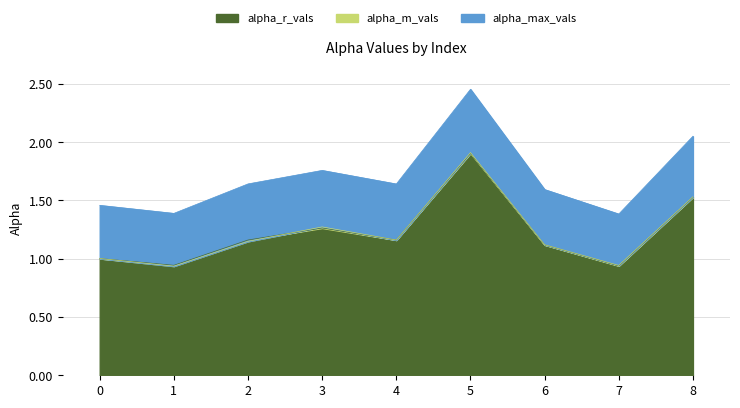

True or false: alpha_m_vals has more than 0 points higher than both neighbors.

True